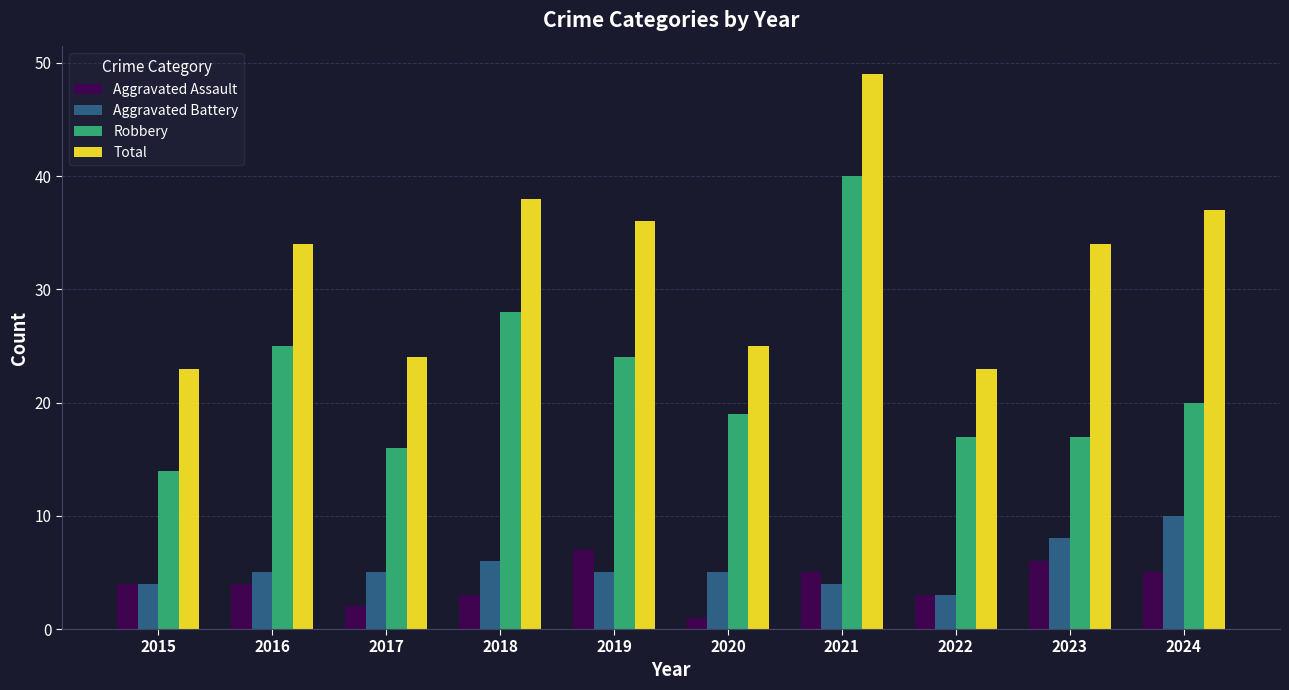

What is the spread (max minus min) of values at 2016?

30